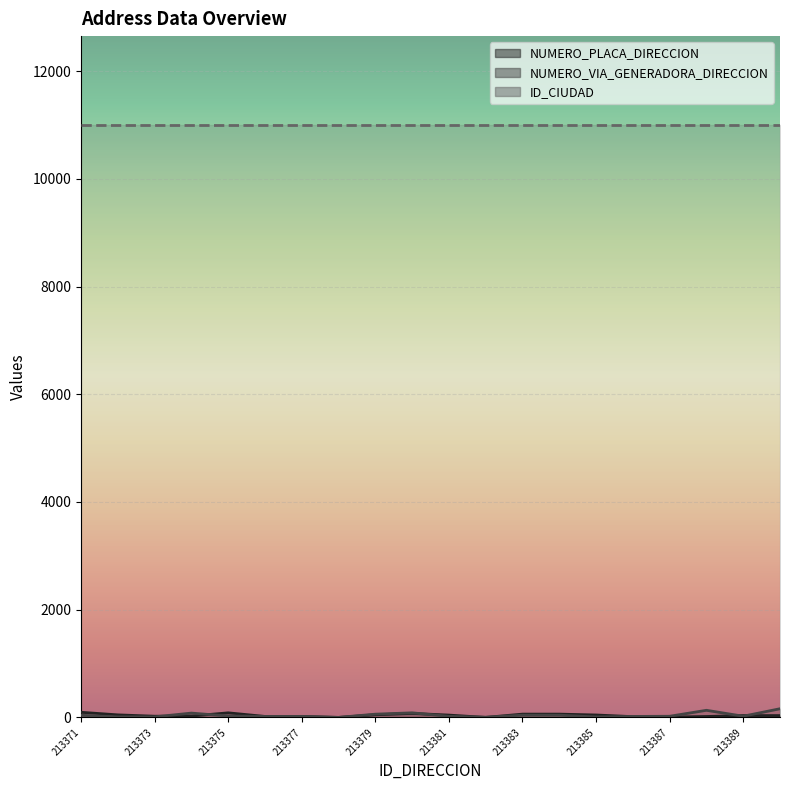

At which label does NUMERO_PLACA_DIRECCION reach its minimum?

213378